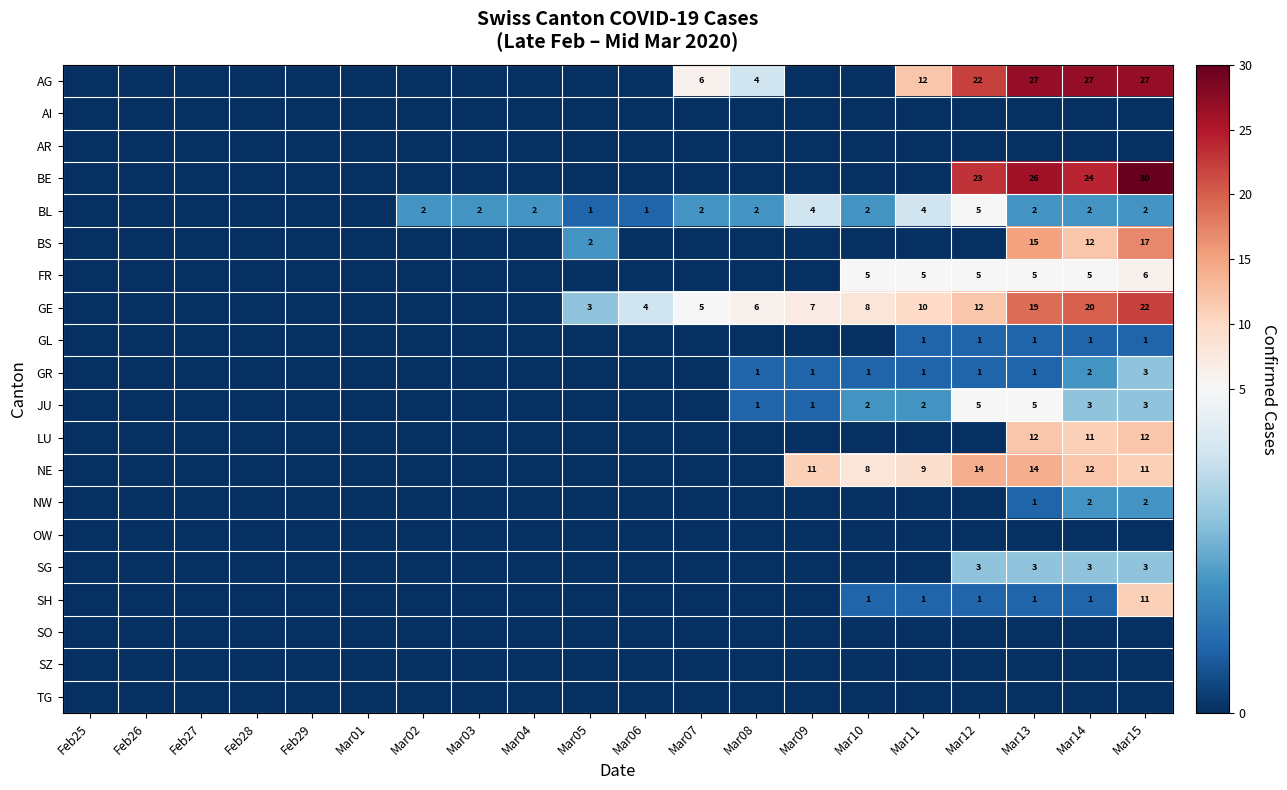

The NE series shows 12 at Mar14. True or false?

True